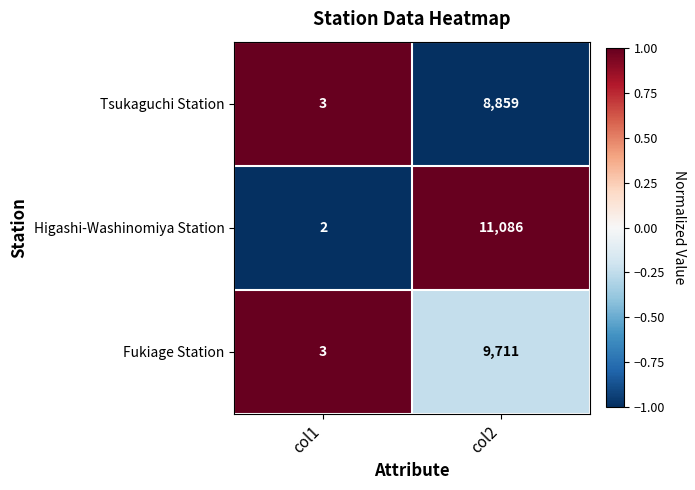

Reading left to right, extract all data points from this chart.

Tsukaguchi Station: 3	8859
Higashi-Washinomiya Station: 2	11086
Fukiage Station: 3	9711